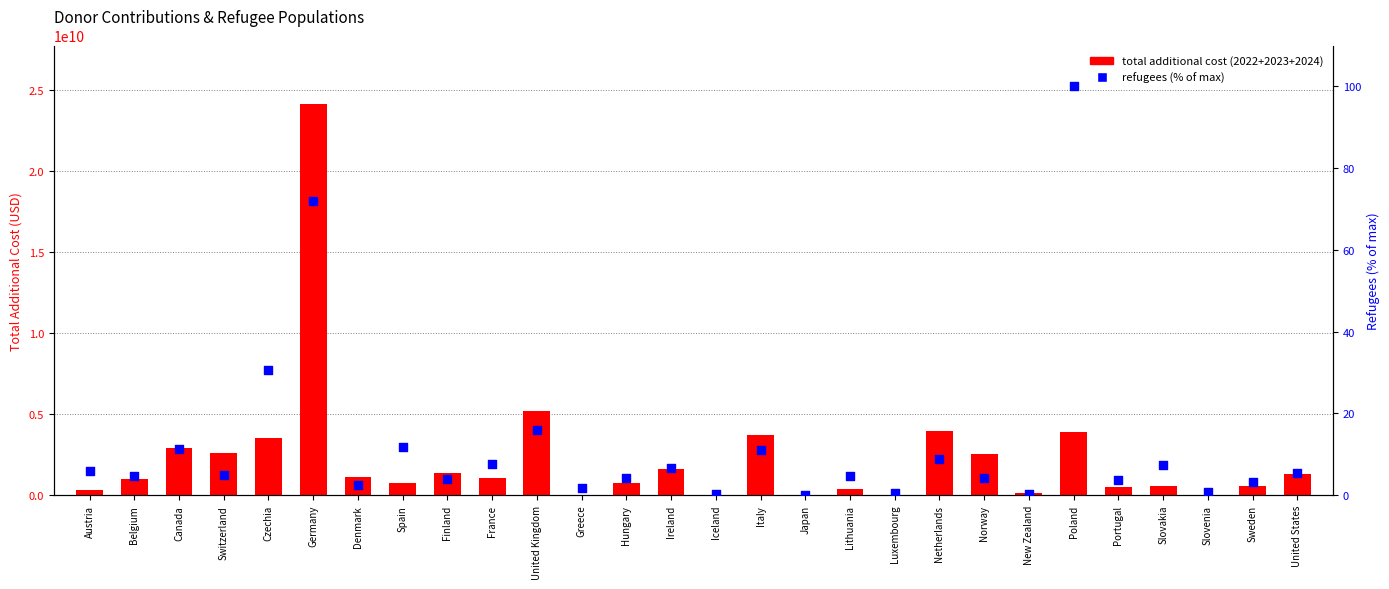

Which series reaches the maximum Y coordinate?

total additional cost